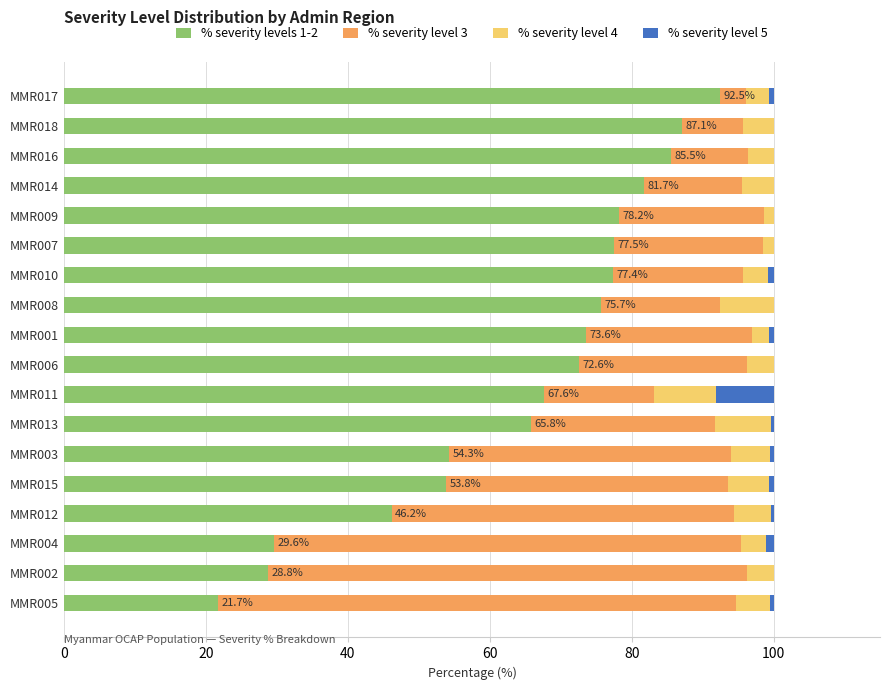

The % severity levels 1-2 series shows 108.6 at MMR007. True or false?

False